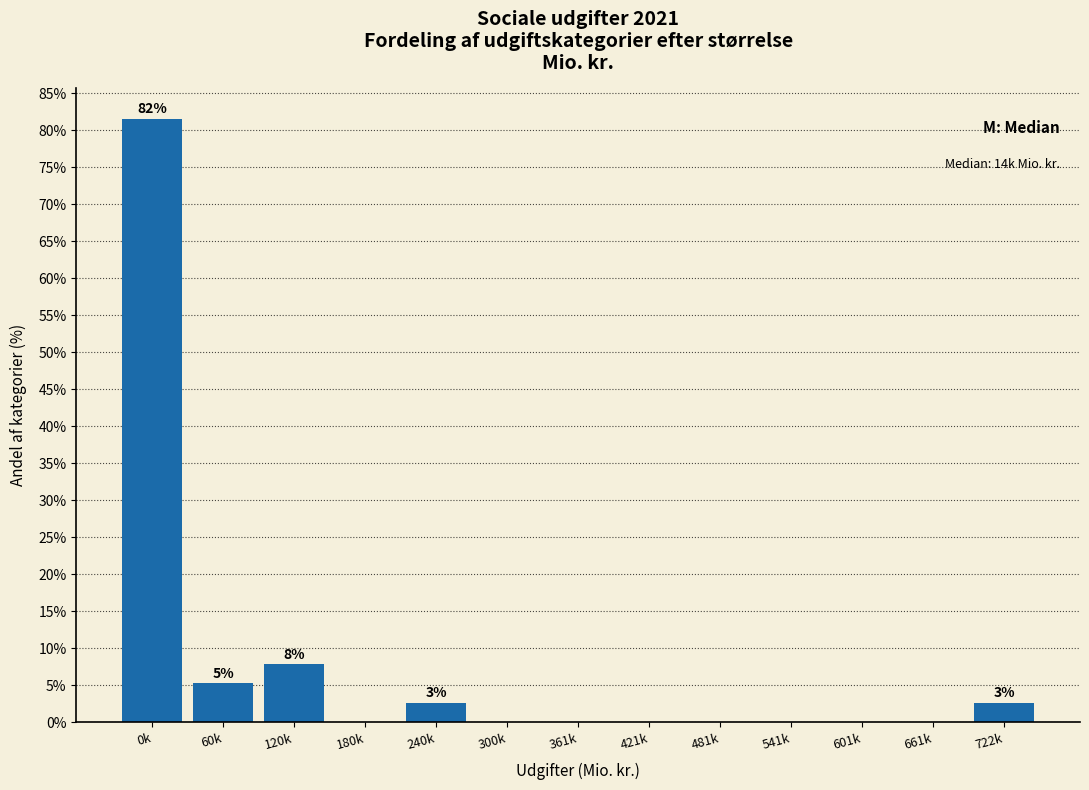

Reading left to right, transcribe all the data shown in this chart.

0k=81.6	60k=5.3	120k=7.9	180k=0.0	240k=2.6	300k=0.0	361k=0.0	421k=0.0	481k=0.0	541k=0.0	601k=0.0	661k=0.0	722k=2.6